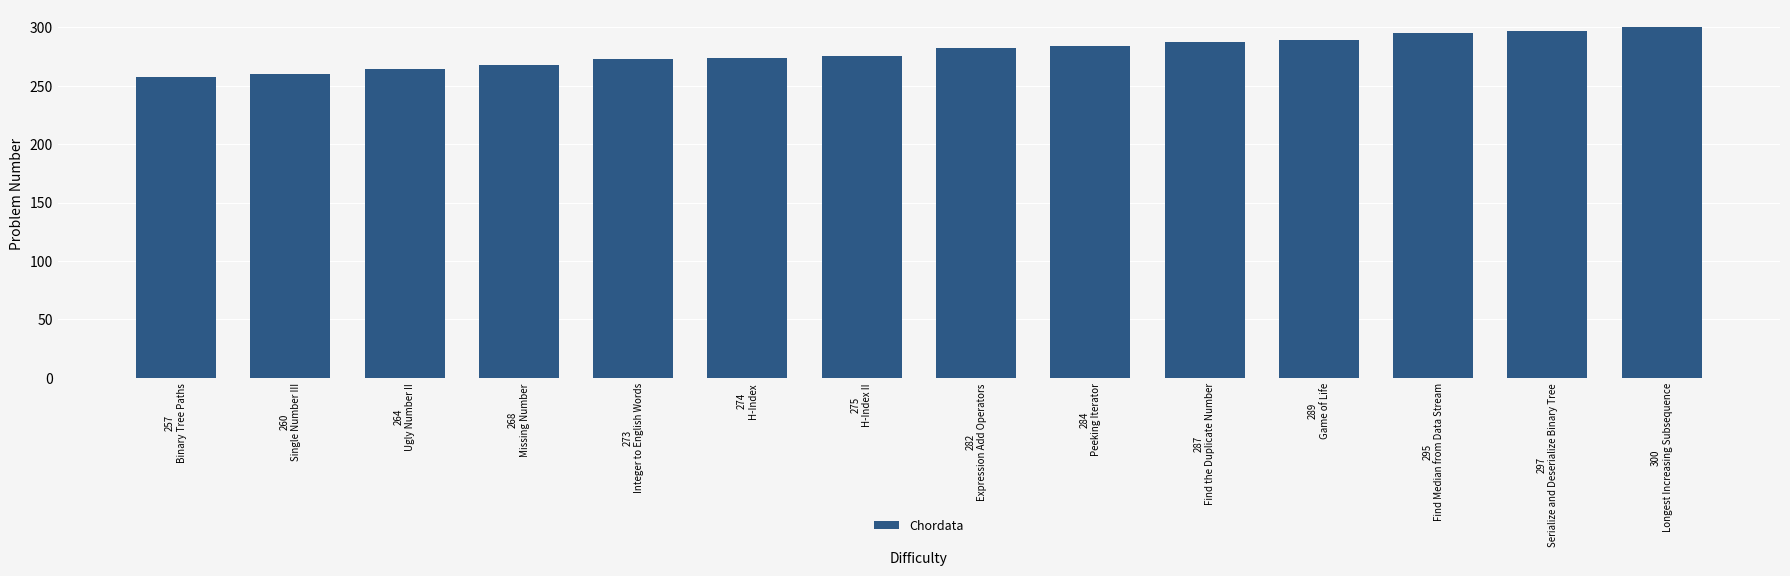

What is the difference between the maximum and minimum values?

43